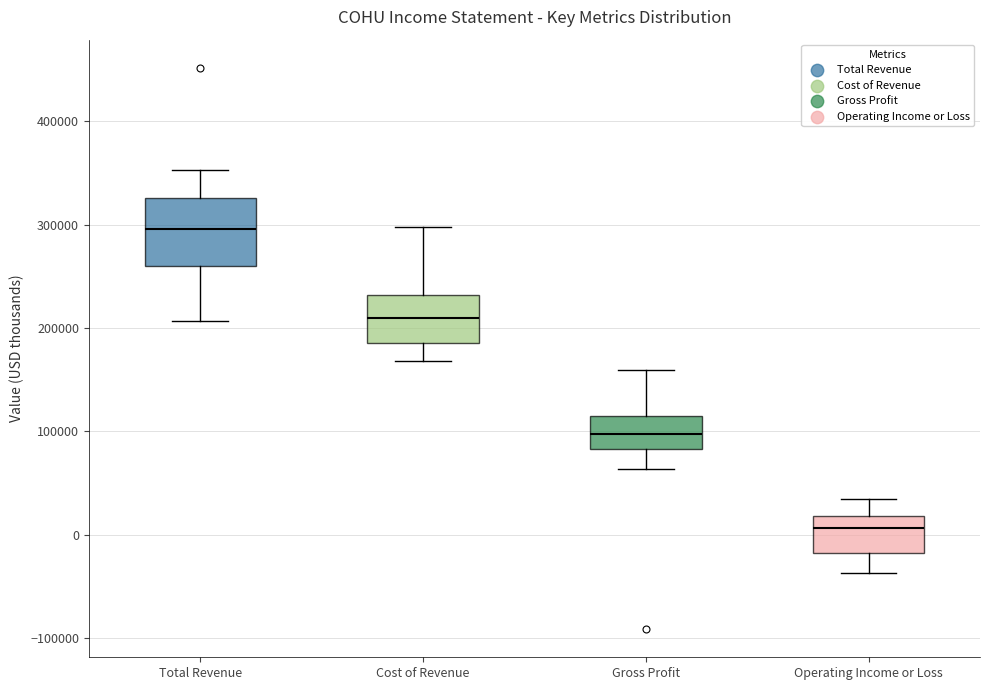

Reading left to right, transcribe this box plot: for each box, give where its median line is, the range the box spans, and where its two whiskers end, as read against the y-axis. The values are not printed on the chart, so give them approximately, as read against the axis.

Total Revenue: median 300000, box 260000 to 330000, whiskers 210000 to 350000
Cost of Revenue: median 210000, box 190000 to 230000, whiskers 170000 to 300000
Gross Profit: median 100000, box 80000 to 110000, whiskers 60000 to 160000
Operating Income or Loss: median 10000, box -20000 to 20000, whiskers -40000 to 30000